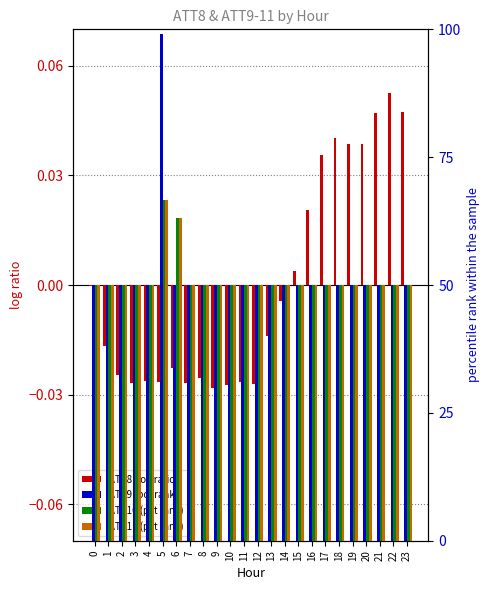

The ATT11 (pct) series shows 50.0 at 19. True or false?

True